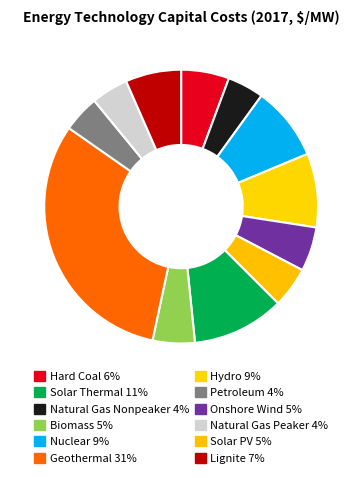

How many slices are in this pie chart?

12